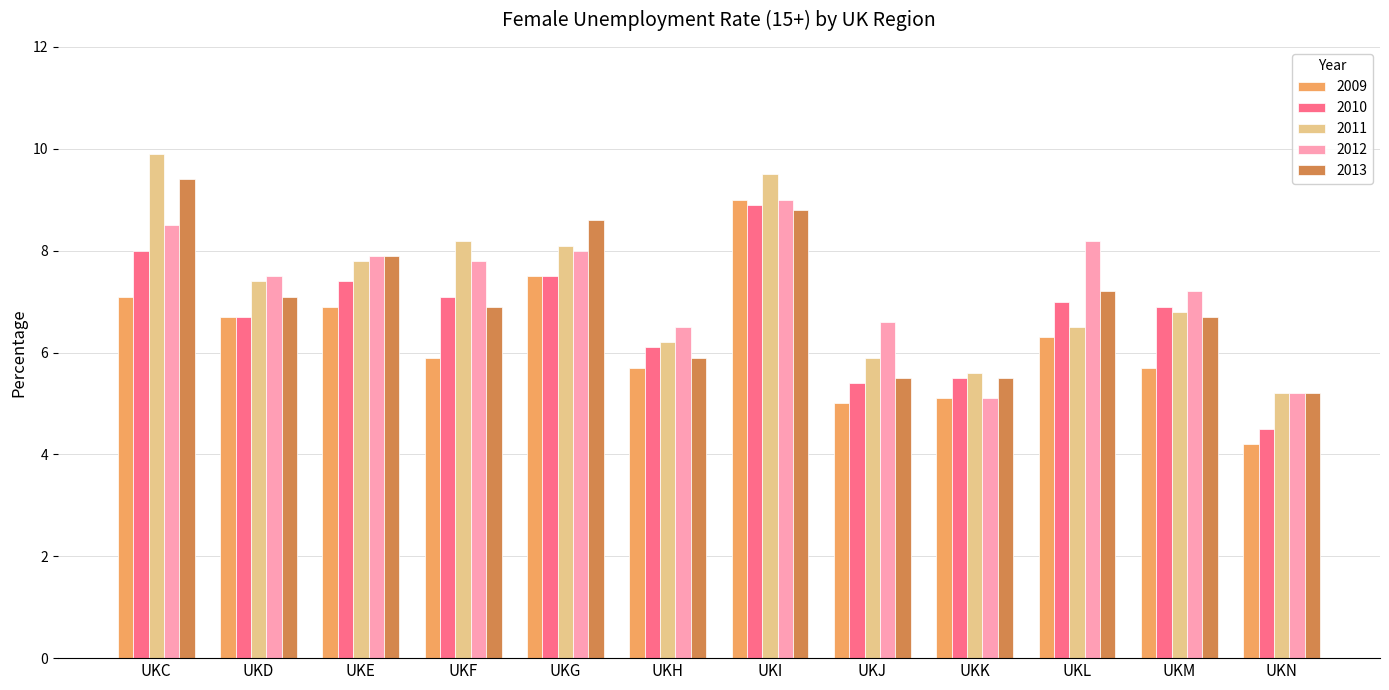

Read the 2009 value at UKJ.

5.0